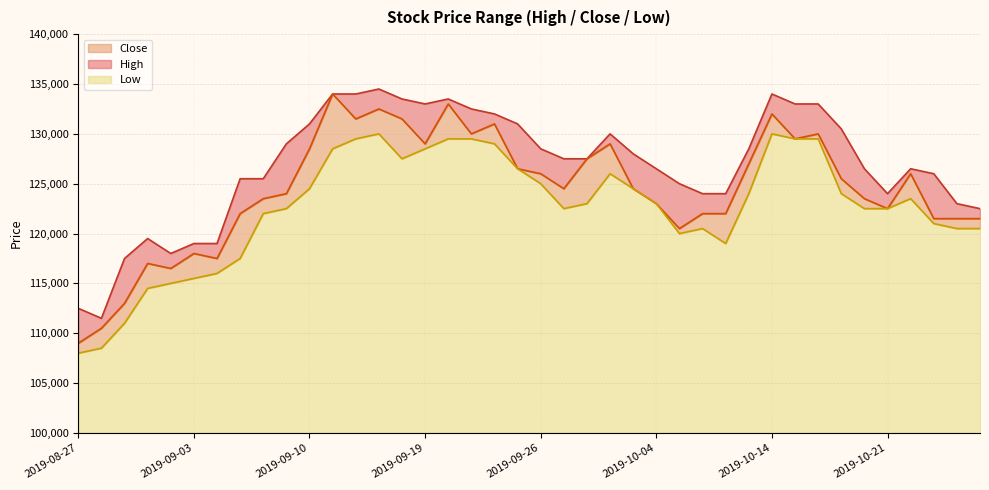

What is the total value across all series at 2019-10-22?

376000